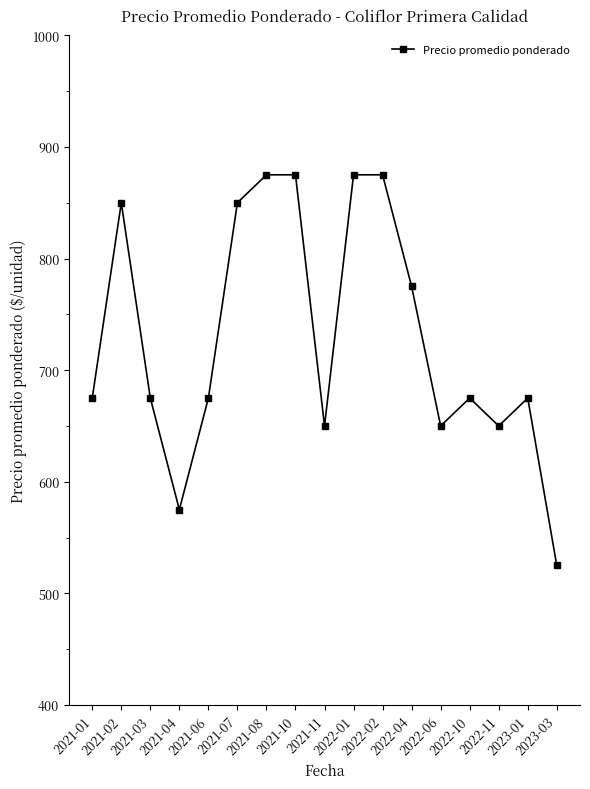

What is the value of the 5th point from the left?

675